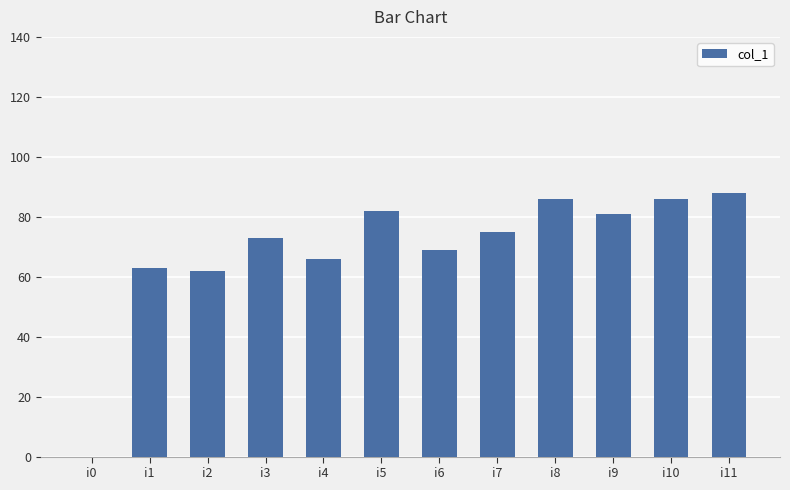

The value at i10 is 86. True or false?

True